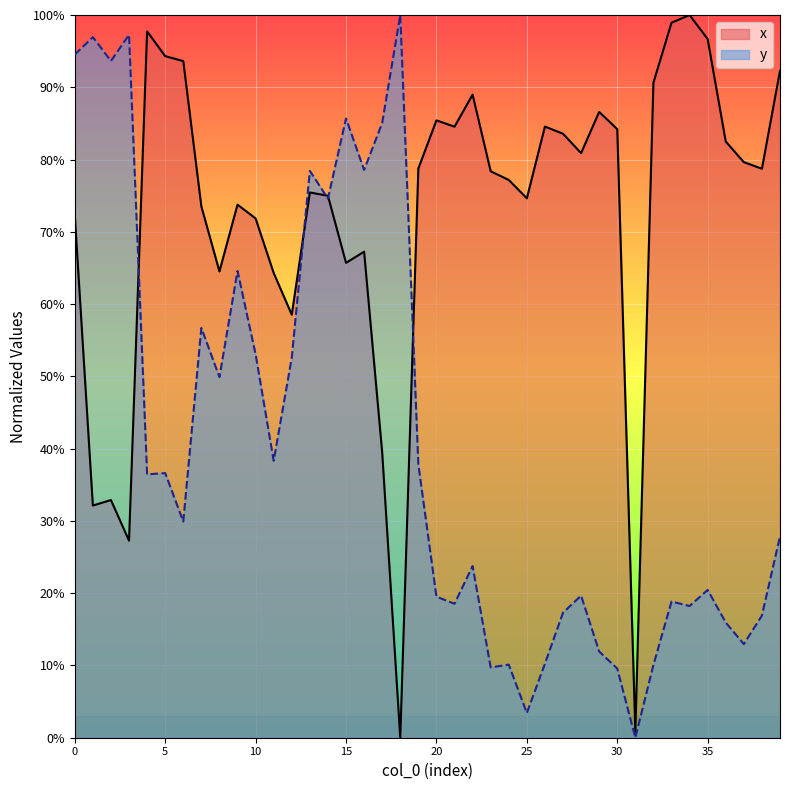

What is the sum of all y values?

16.4